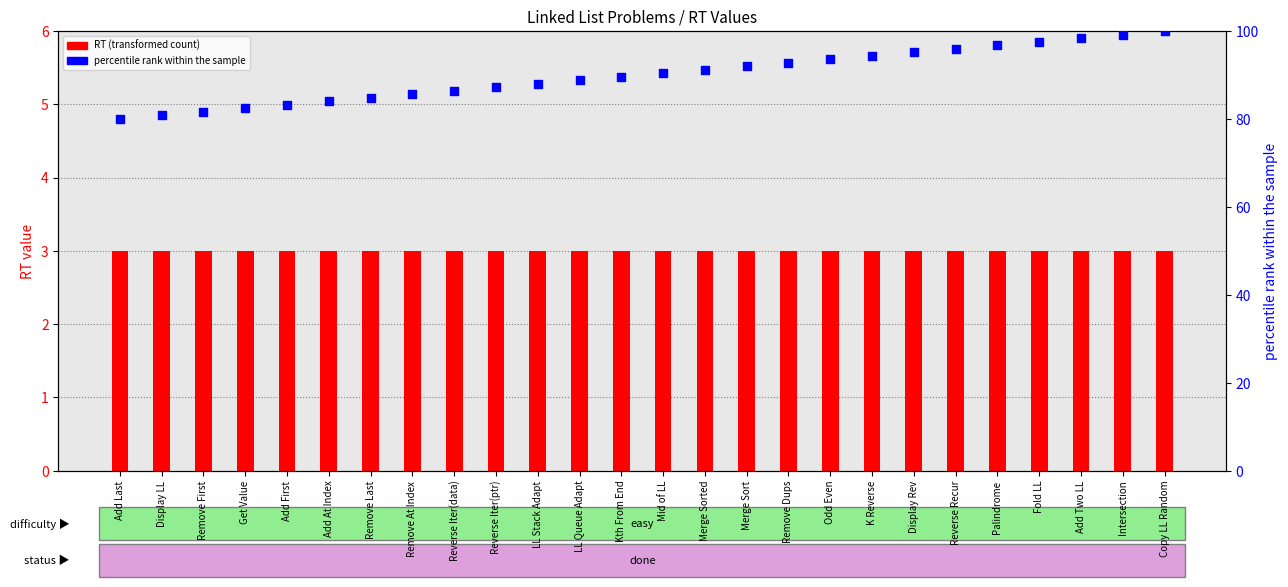

Which series reaches the minimum Y coordinate?

RT (transformed count)